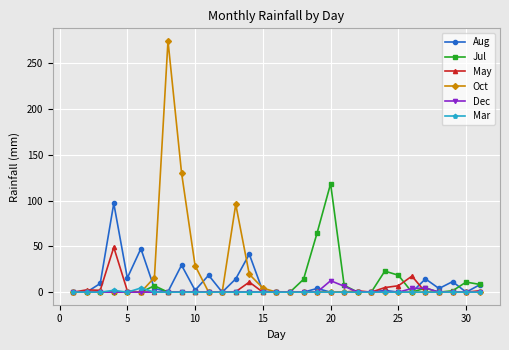

What is the maximum value for Aug?

97.0